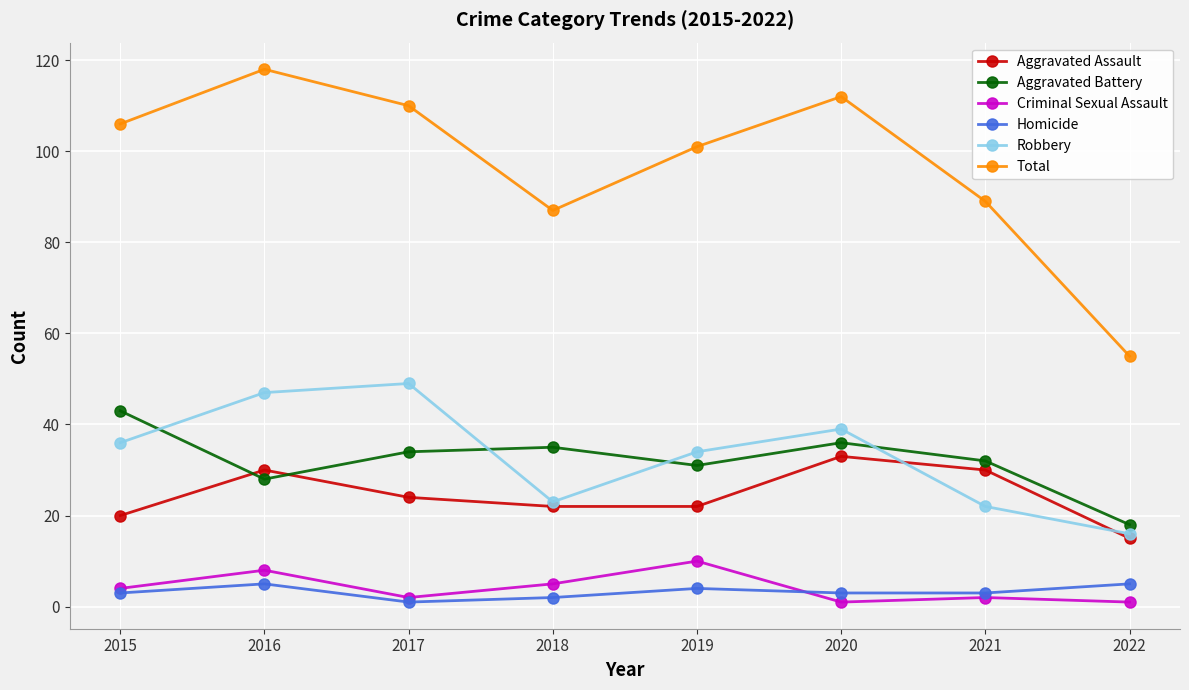

Which series has the largest range (max minus min)?

Total